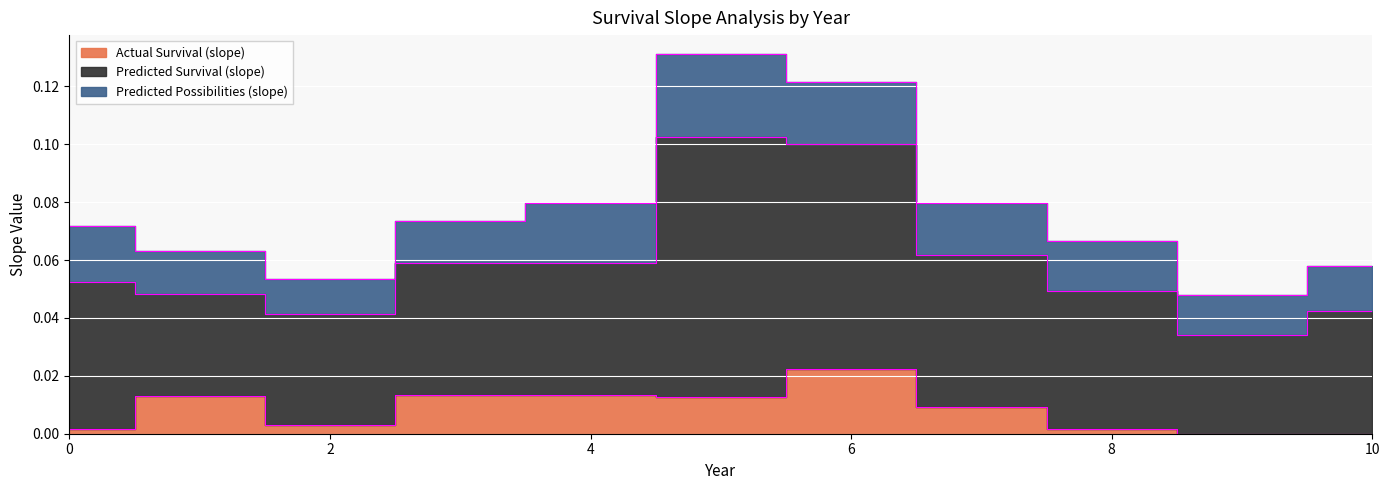

Which series has the widest spread of values?

Predicted Survival (slope)